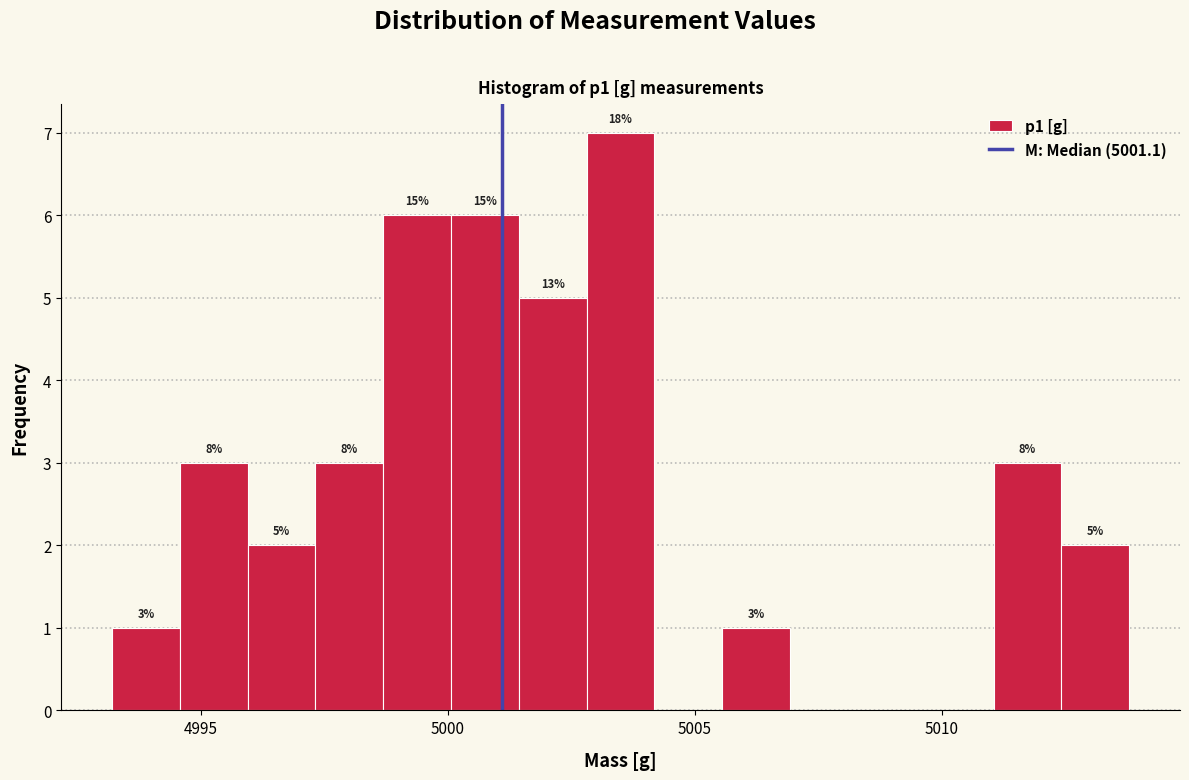

Around what value on the x-axis is the tallest bar? Give the approximate position of its centre, as read against the axis.

5003.5